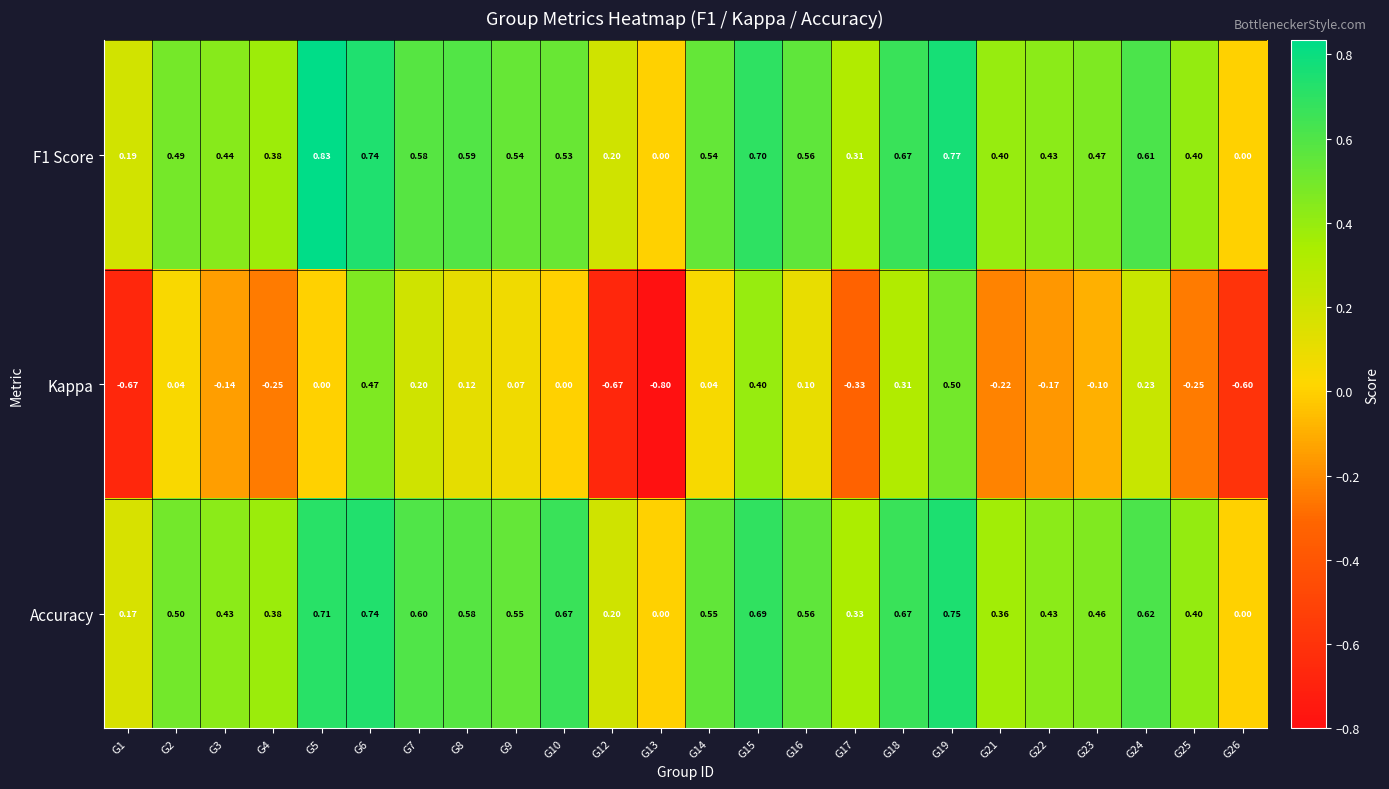

How many series are shown in this chart?

3